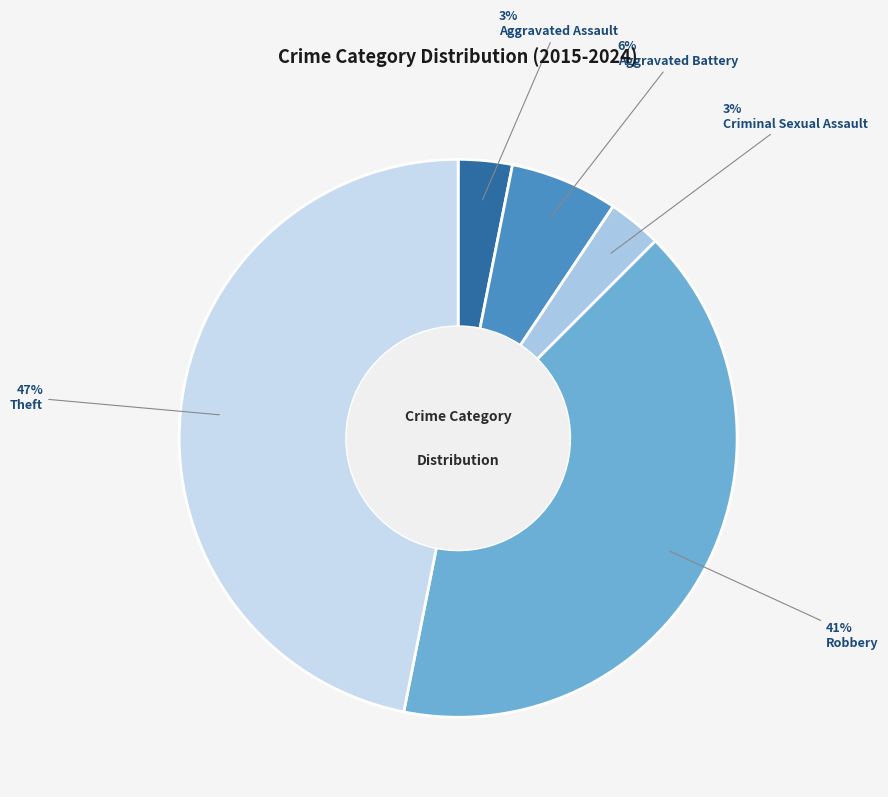

How many segments does this pie chart have?

5